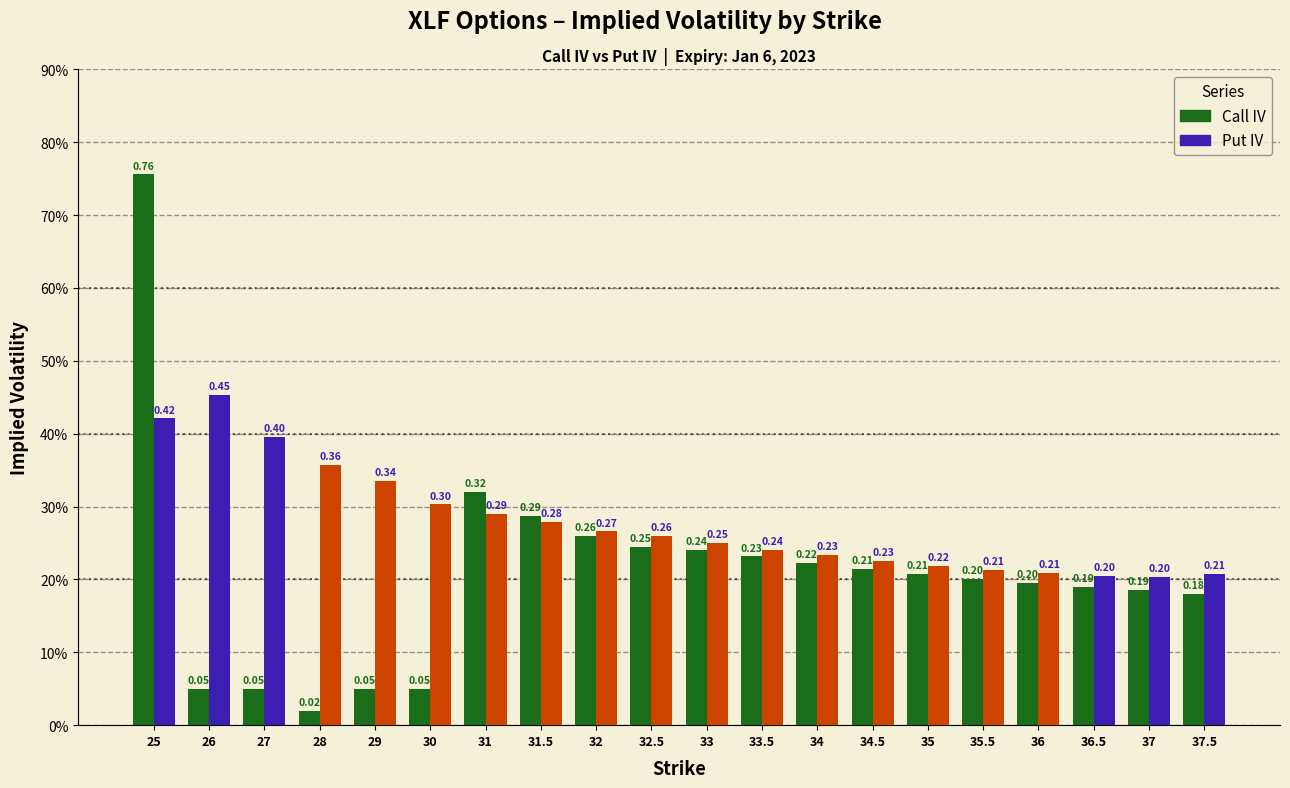

Which has a higher value, 26 or 35?

35